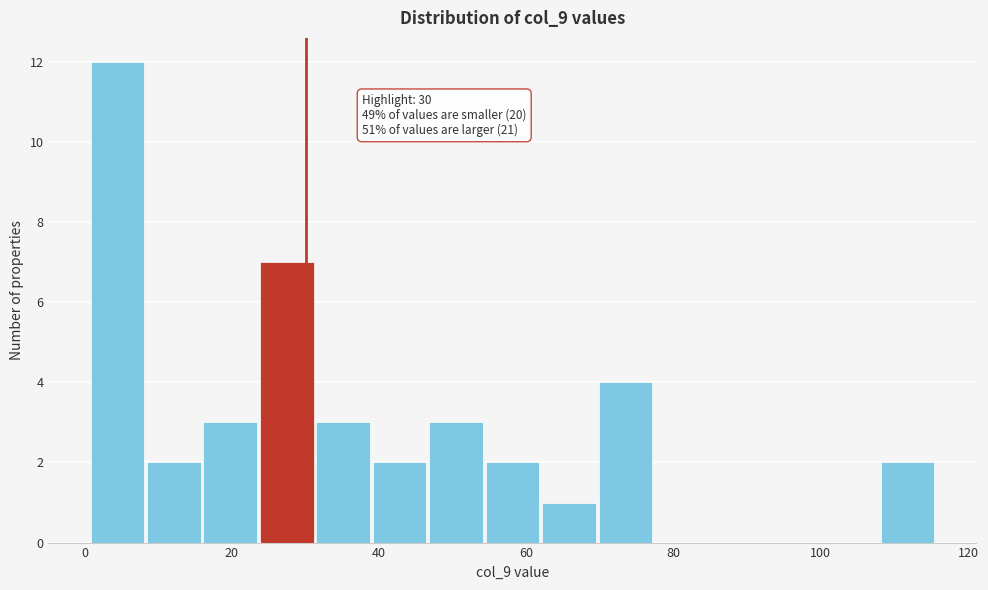

Read against the x-axis, roughly where is the centre of the tallest bar?

4